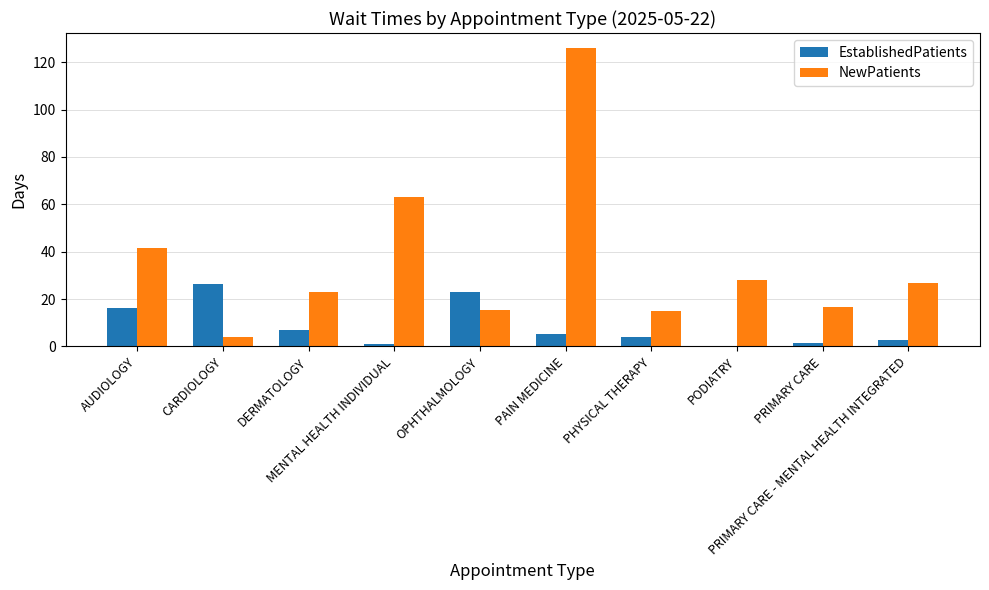

Which series has the largest total across all categories?

NewPatients